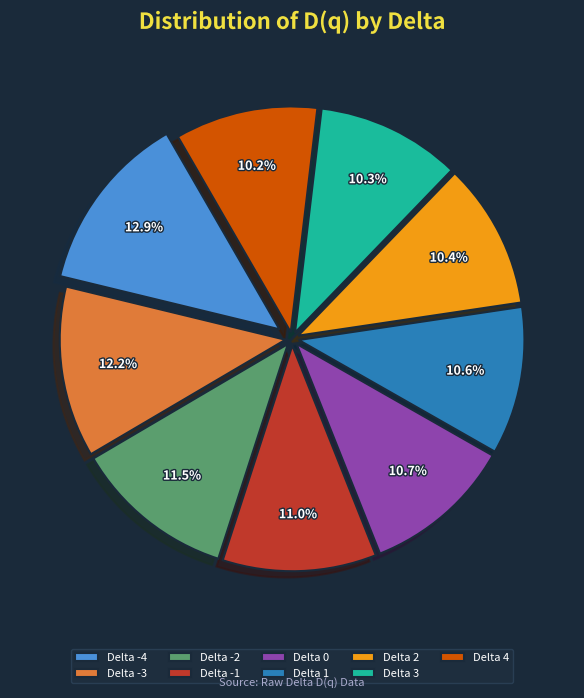

What is the ratio of the value at Delta 2 to the value at Delta -3?

0.9